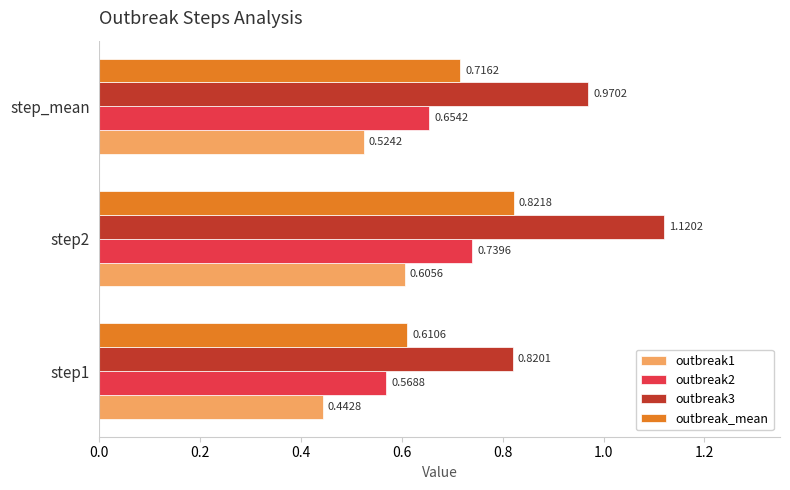

Rank the series at step1 from highest to lowest value.

outbreak3, outbreak_mean, outbreak2, outbreak1